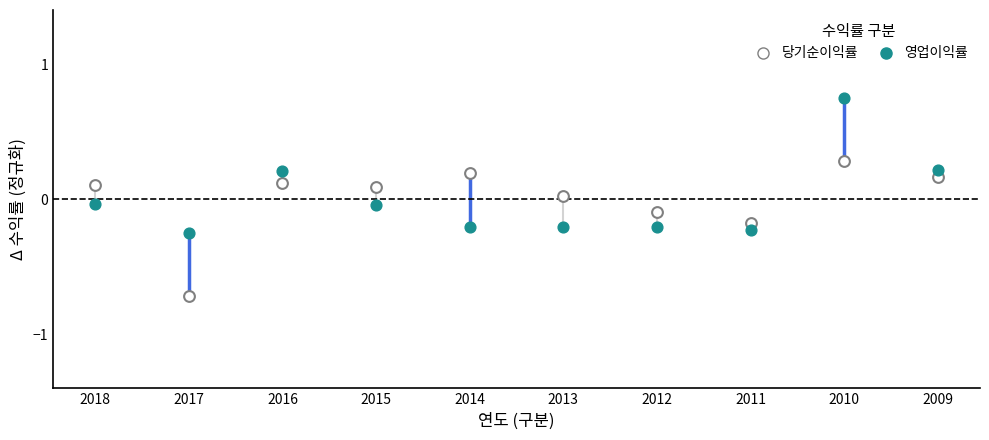

What are all the series names shown in the legend?

당기순이익률, 영업이익률